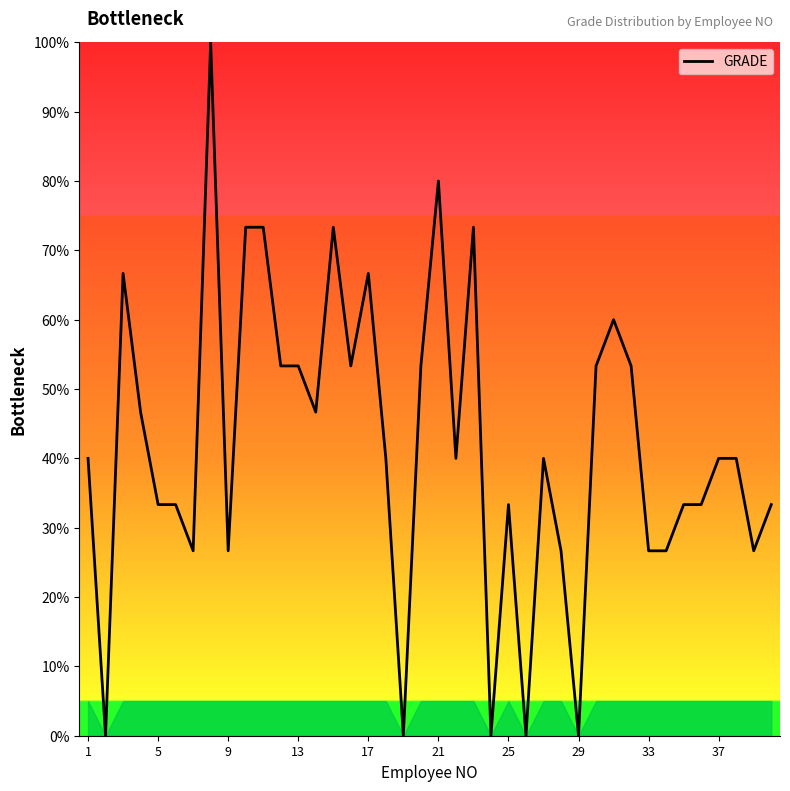

What is the maximum value shown in the chart?

100.0